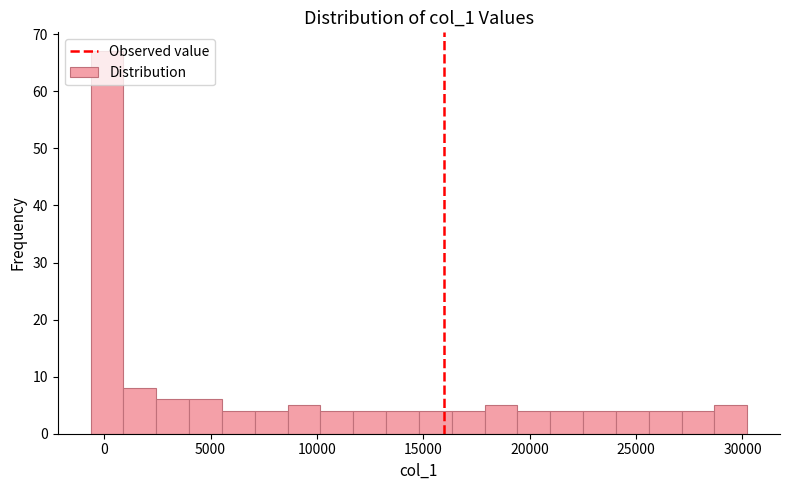

Around what value on the x-axis is the tallest bar? Give the approximate position of its centre, as read against the axis.

0